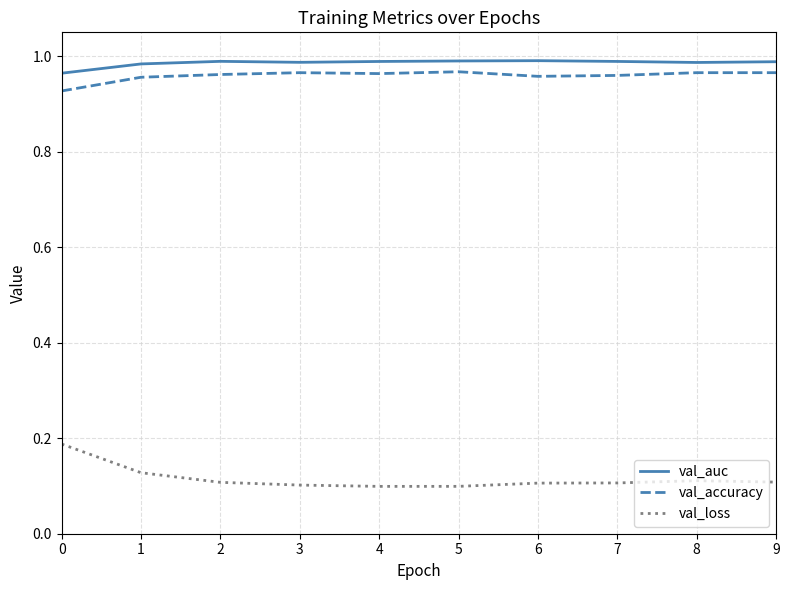

Is it true that val_loss equals 0.1 at 8?

True